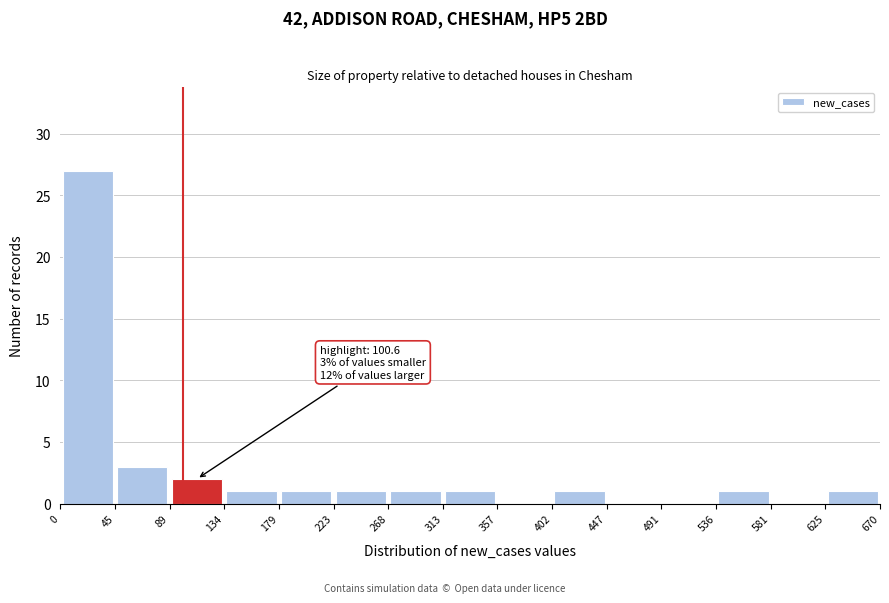

Over which range of the x-axis is the bar tallest?

0 to 45